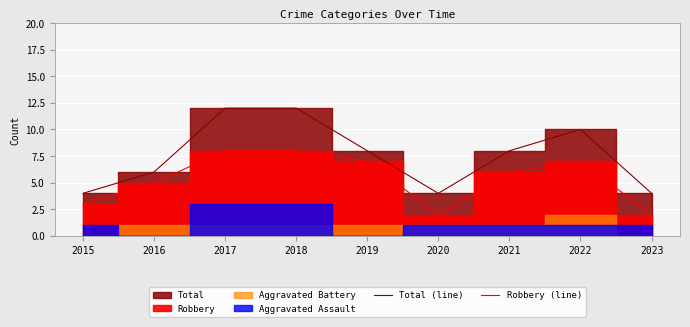

Is this an area chart (filled region under the line)?

No